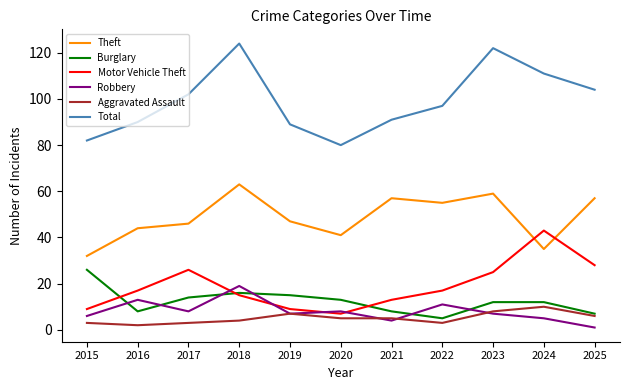

What are all the series names shown in the legend?

Theft, Burglary, Motor Vehicle Theft, Robbery, Aggravated Assault, Total